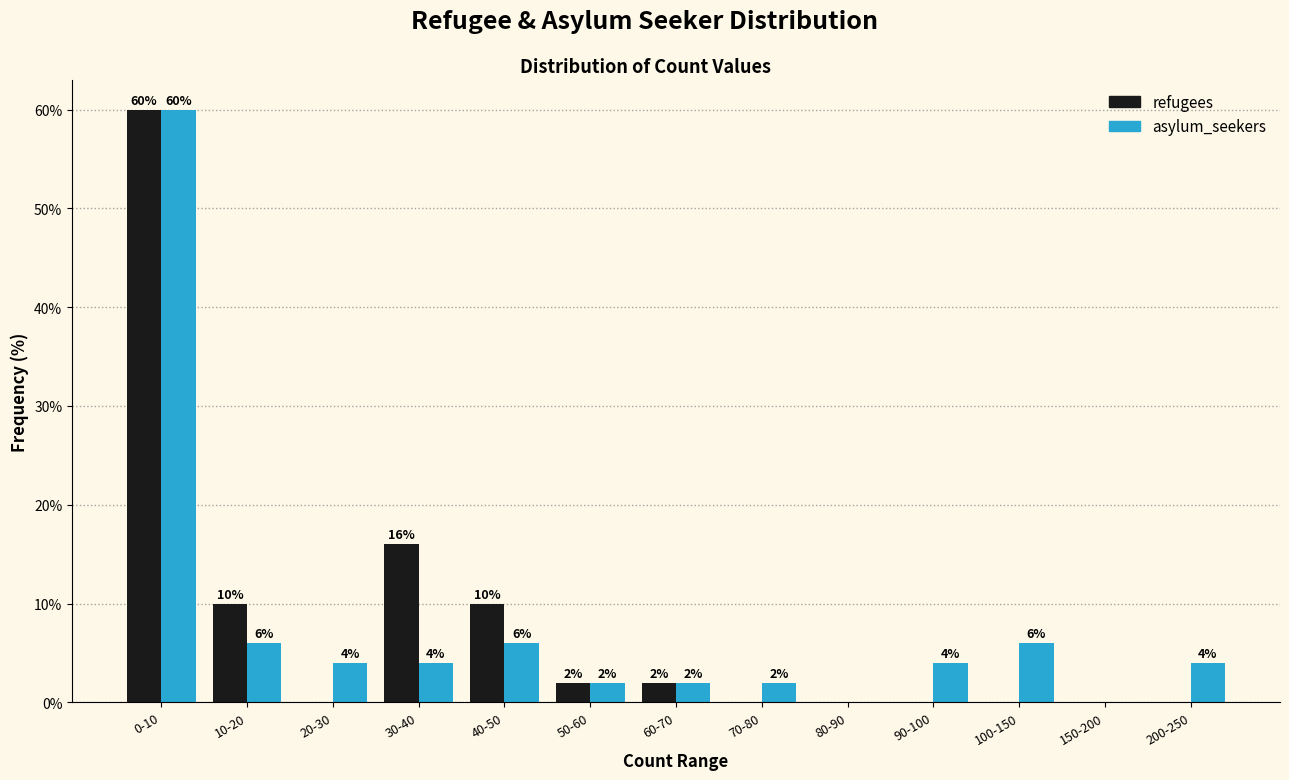

Reading right to left, what are all the values shown in this chart?

refugees: 200-250=0	150-200=0	100-150=0	90-100=0	80-90=0	70-80=0	60-70=2	50-60=2	40-50=10	30-40=16	20-30=0	10-20=10	0-10=60
asylum_seekers: 200-250=4	150-200=0	100-150=6	90-100=4	80-90=0	70-80=2	60-70=2	50-60=2	40-50=6	30-40=4	20-30=4	10-20=6	0-10=60